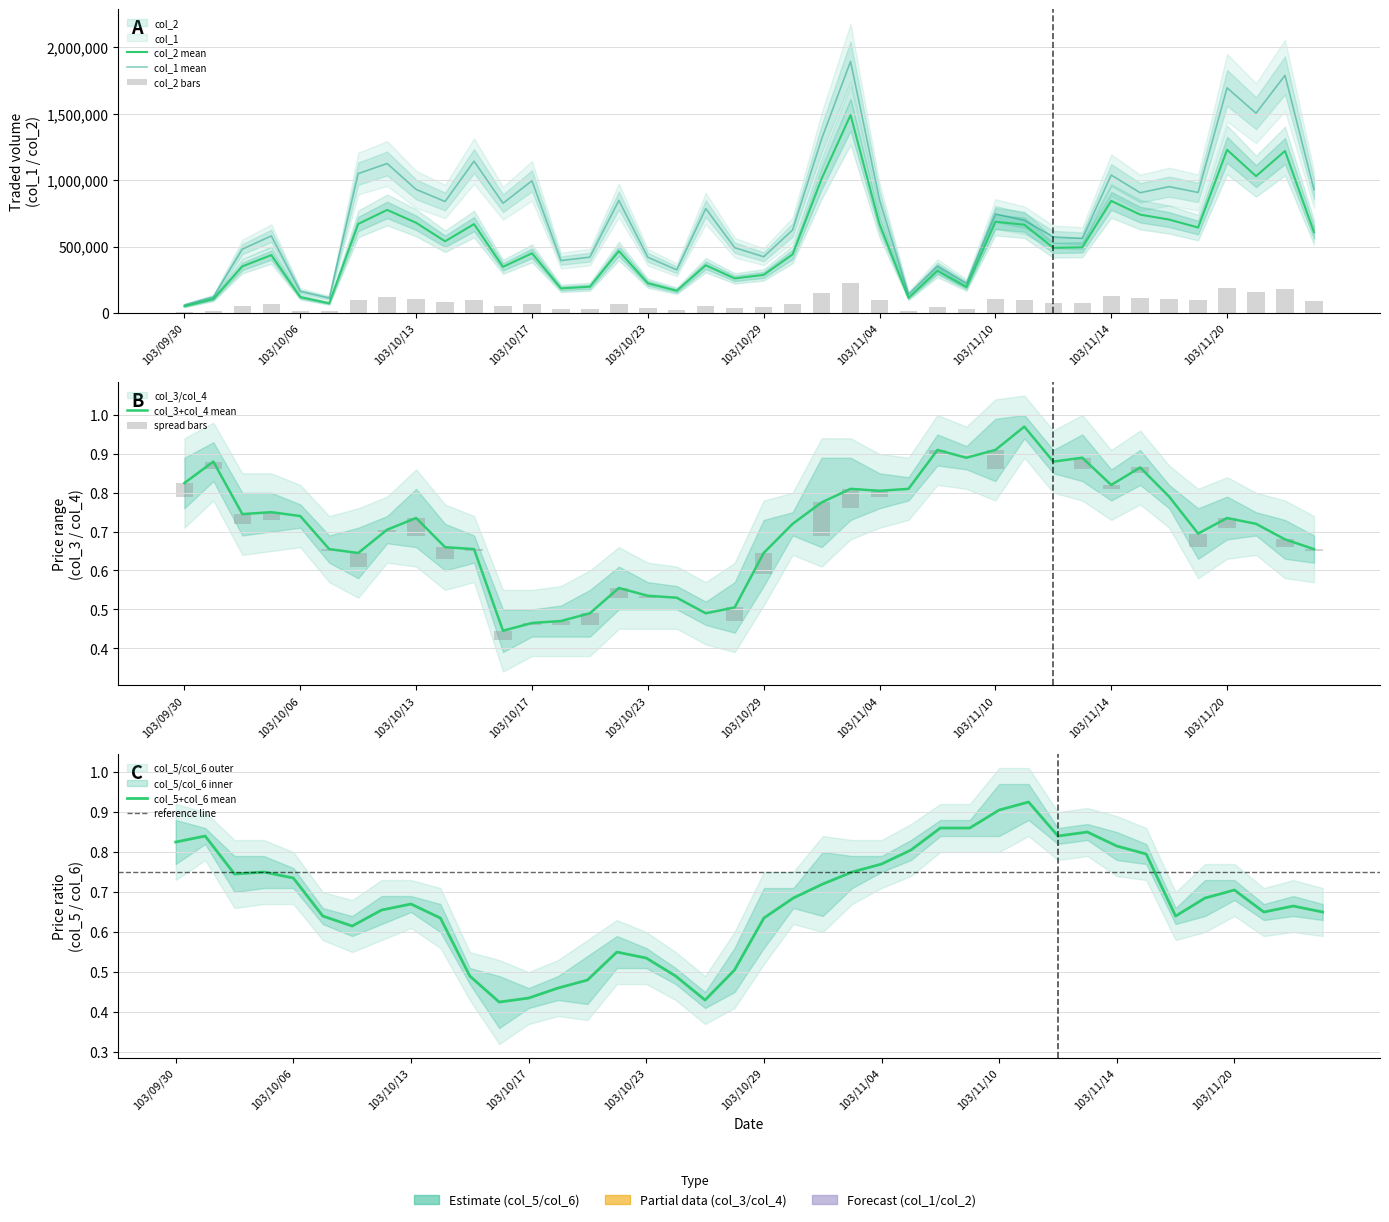

Is the value of col_5 at 103/11/20 greater than the value of col_3 at 103/10/01?

No